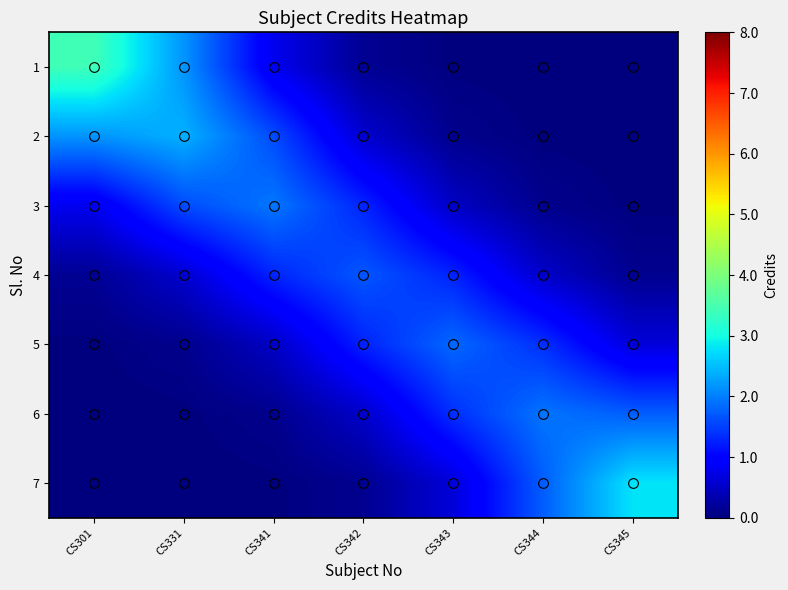

At which category is the sum across all series the highest?

CS331